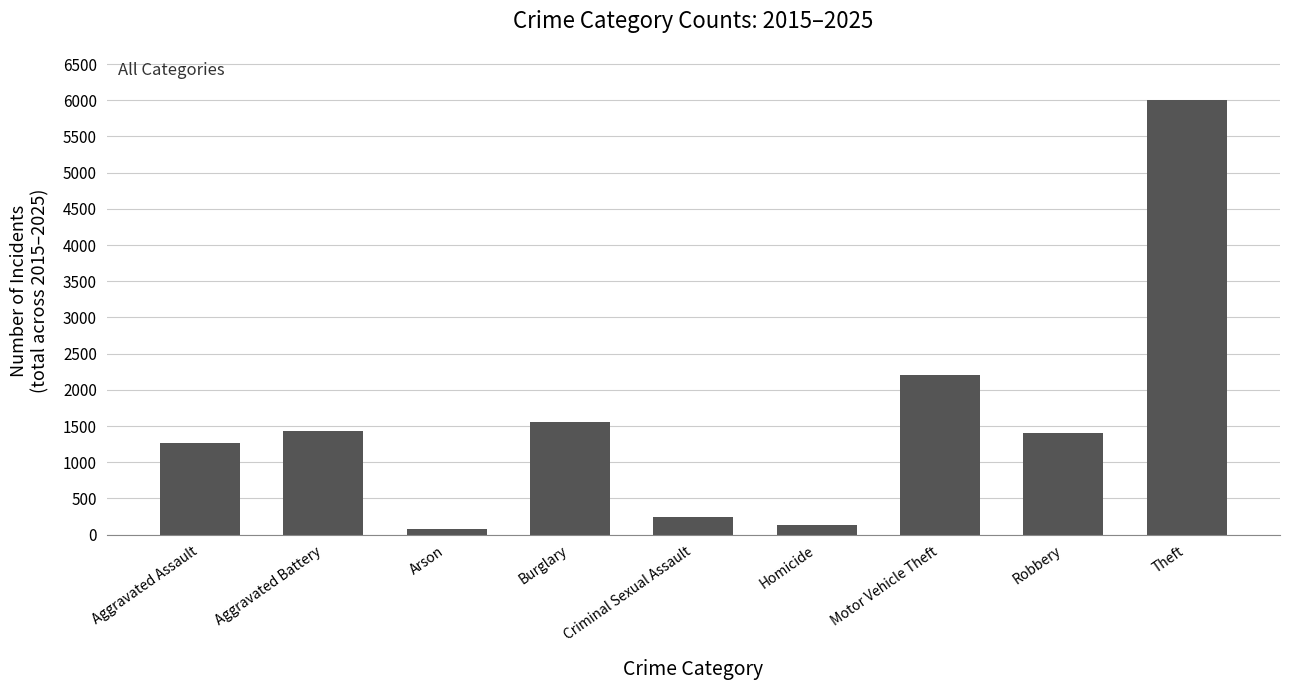

What is the difference between the maximum and second lowest values?

5871